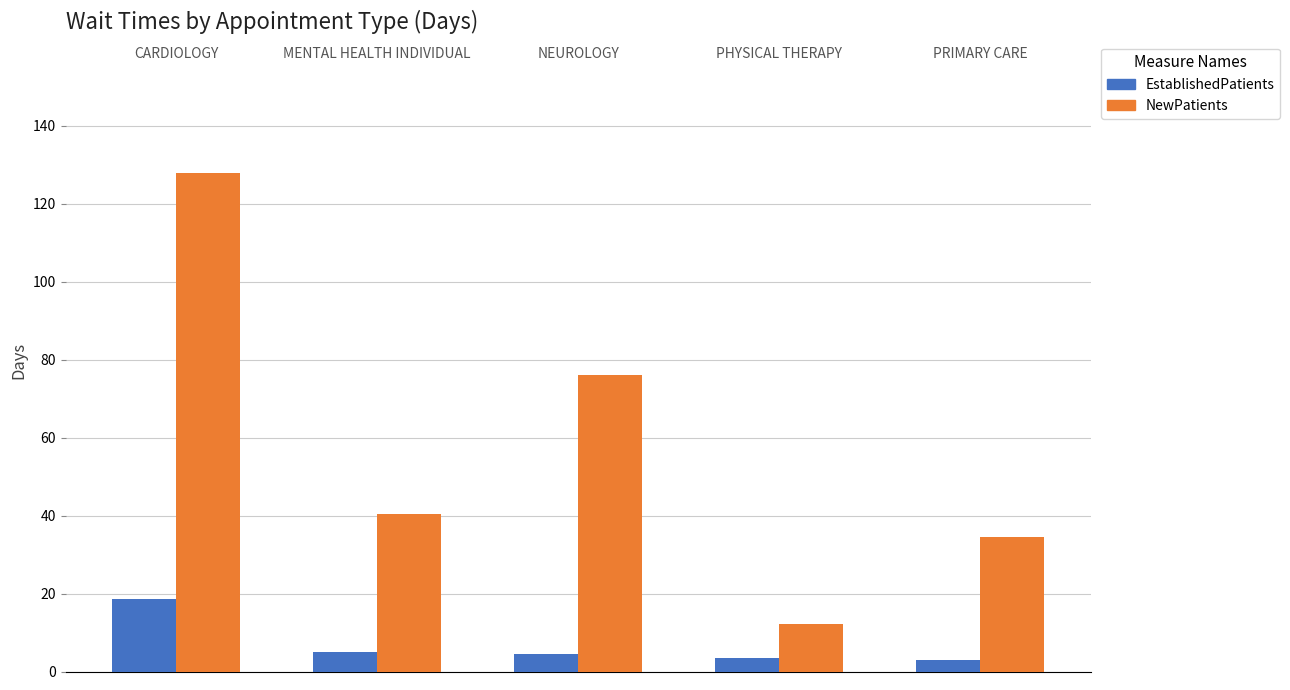

Rank the series by their maximum value, from highest to lowest.

NewPatients, EstablishedPatients